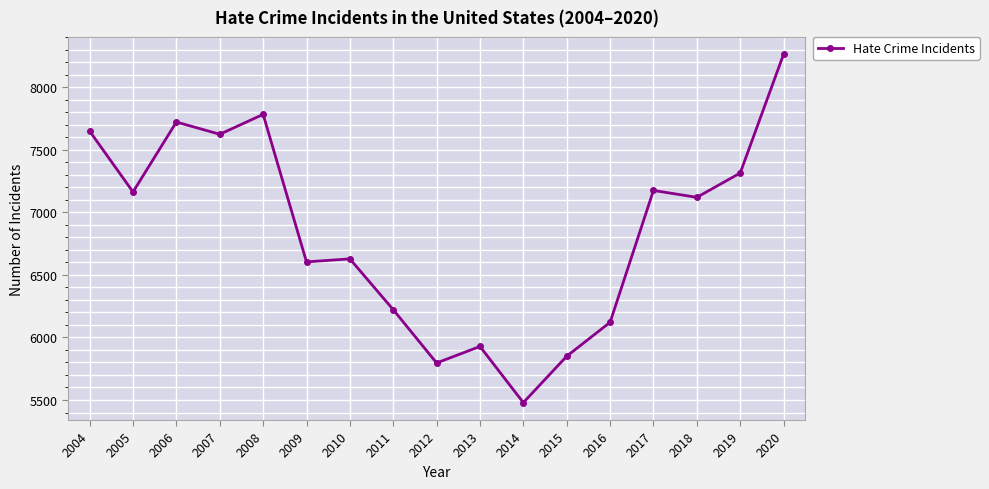

What is the sum of the values at 2011 and 2009?

12826